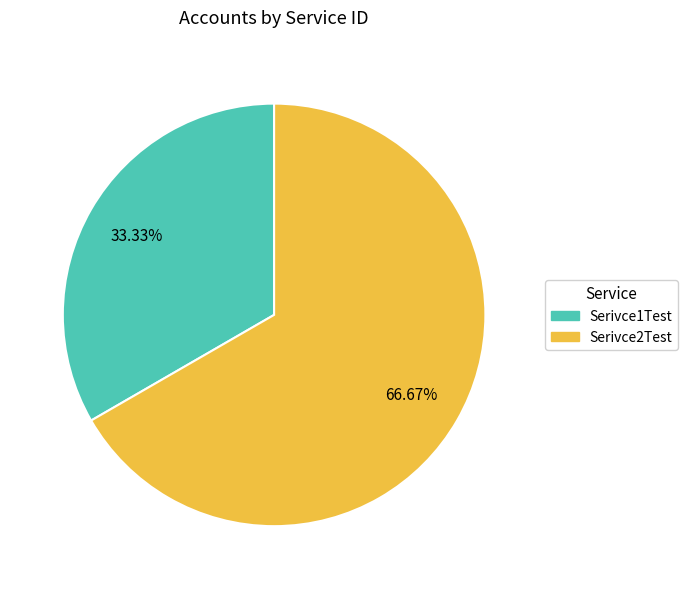

Is it true that Serivce2Test is 57% of the pie?

False